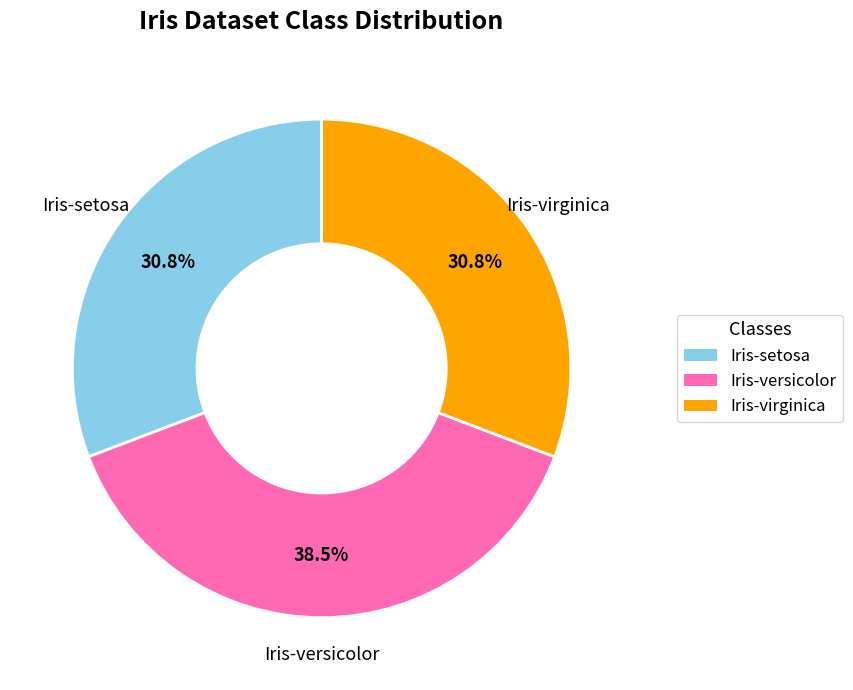

Is there any slice that represents more than half of the pie?

No